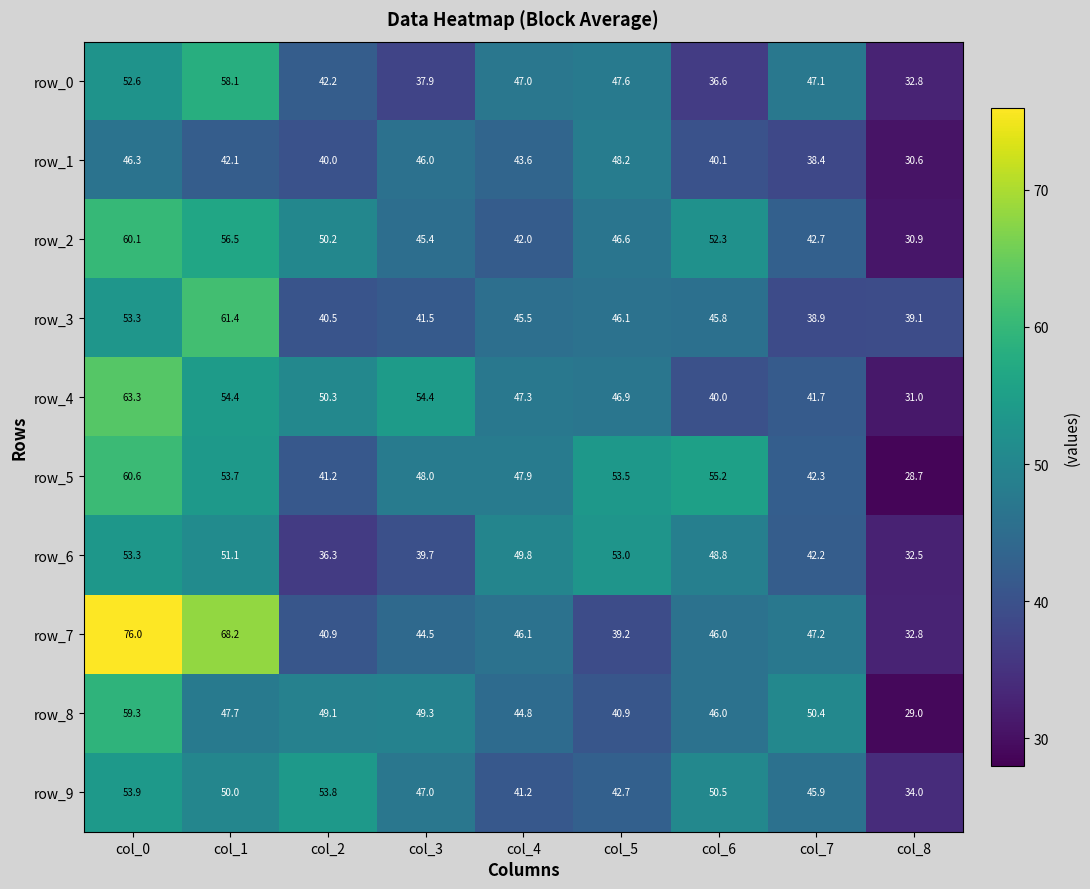

How many data points in row_3 are above 45?

5